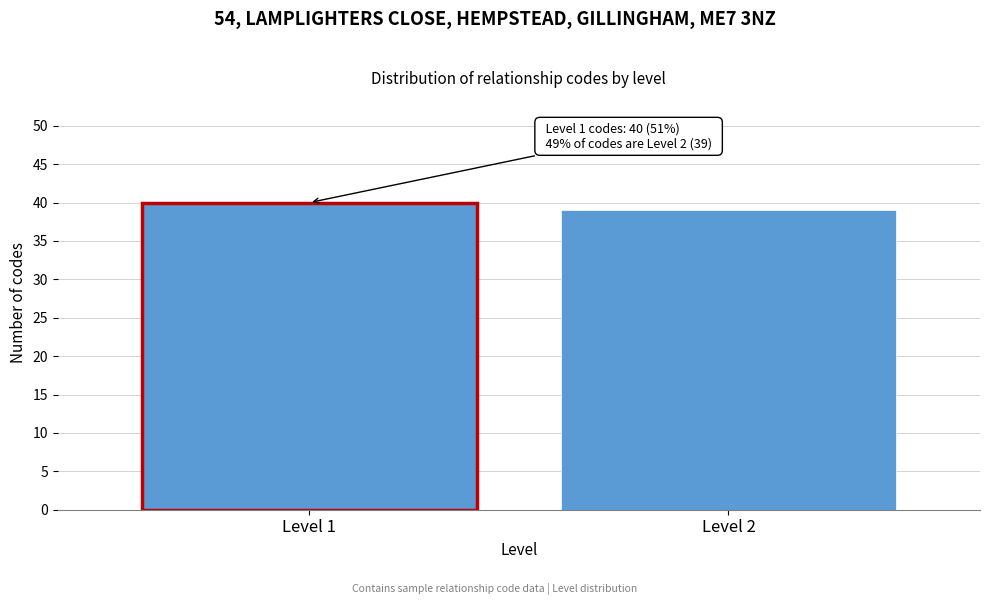

Reading right to left, what are all the values shown in this chart?

39	40